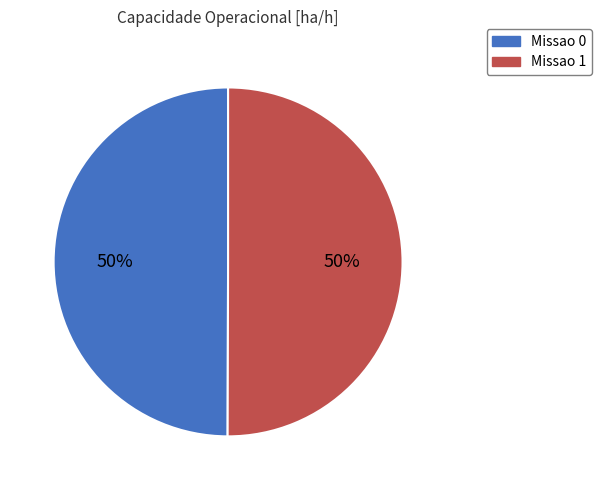

Is it true that Missao 0 is 50% of the pie?

True